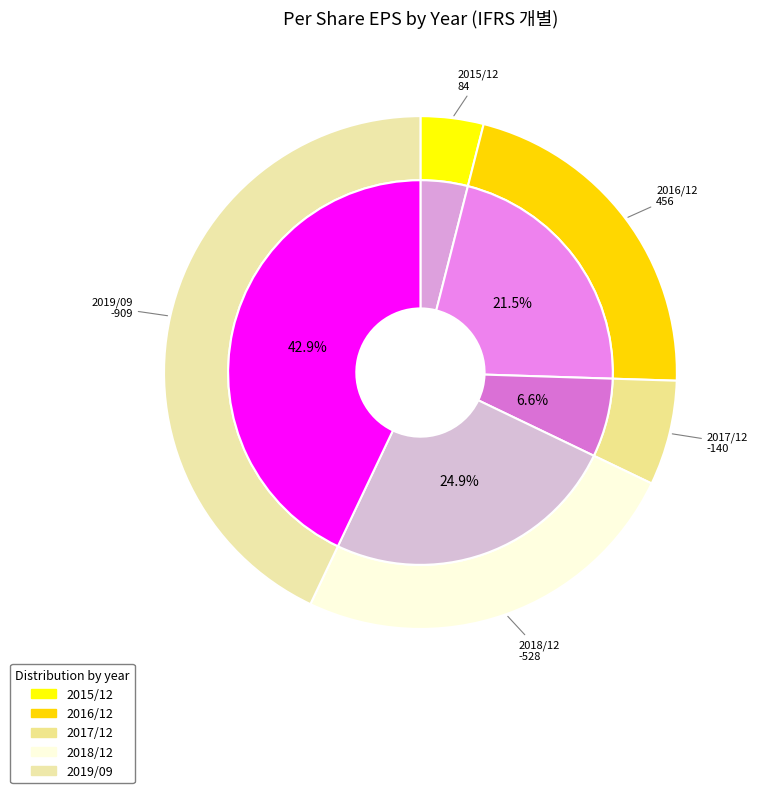

Is 2017/12 the majority of the pie?

No